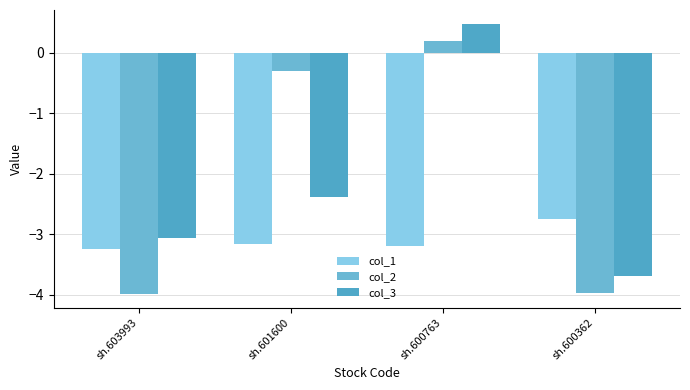

True or false: col_3 has a value of -1.2 at sh.603993.

False